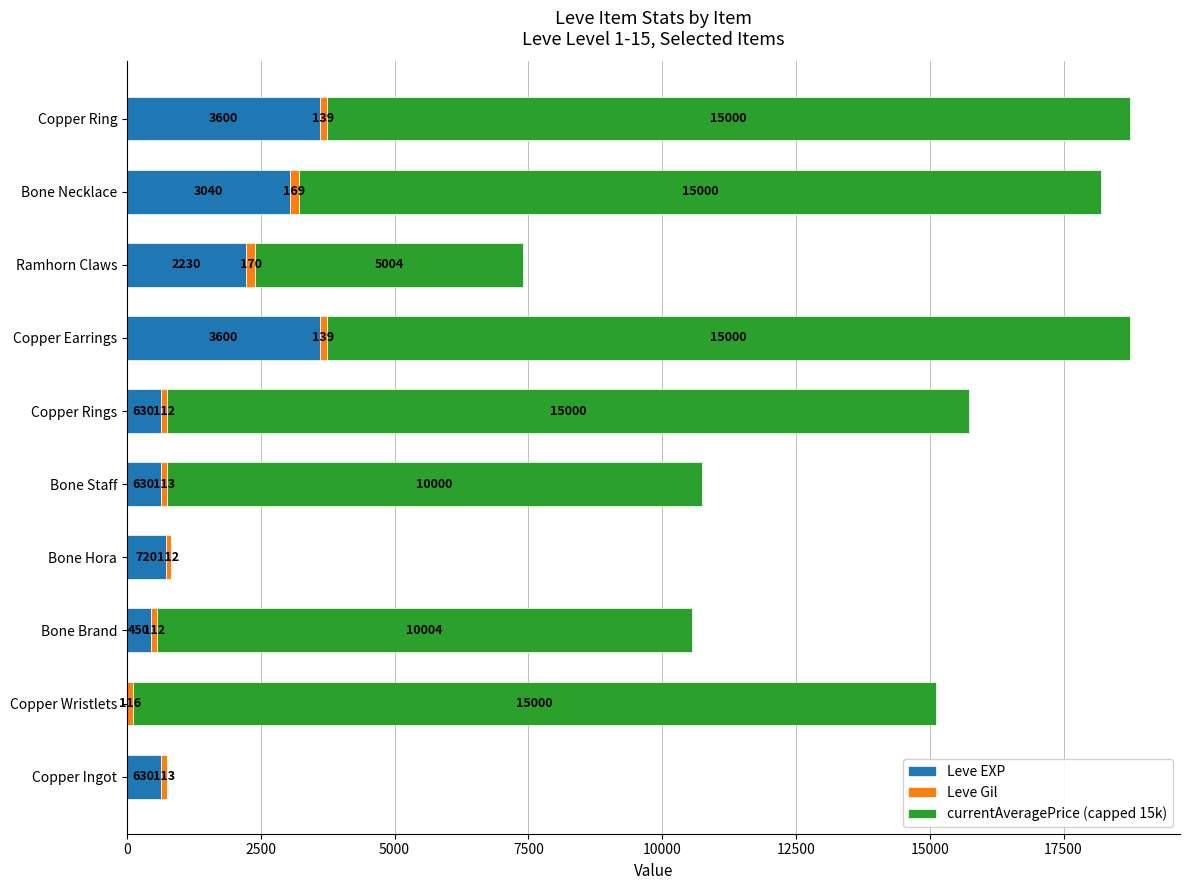

What is the sum of the Leve EXP values at Bone Brand and Bone Necklace?

3490